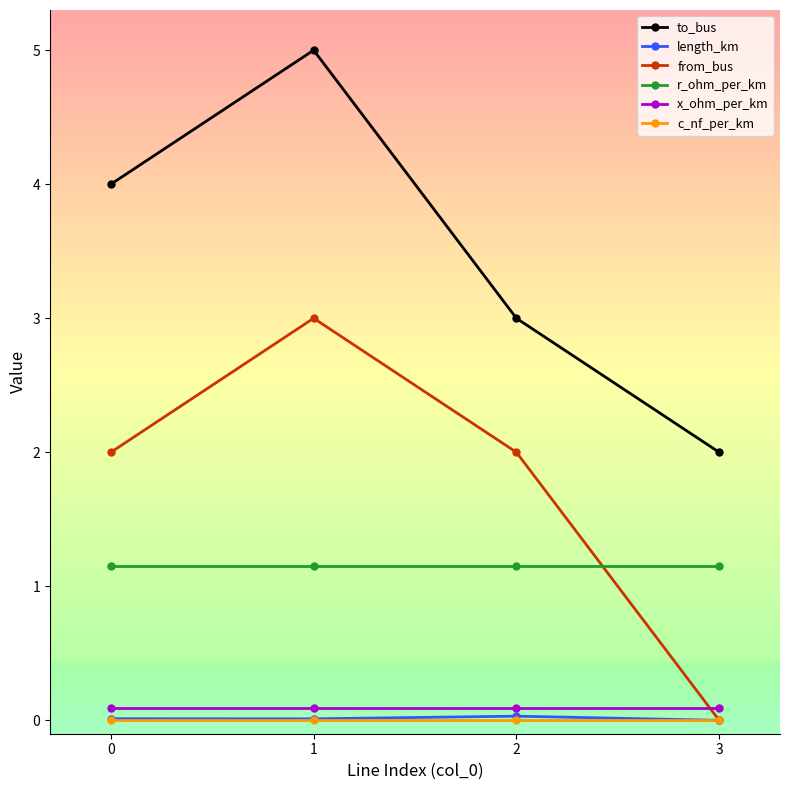

How many from_bus values are between 2 and 3?

3